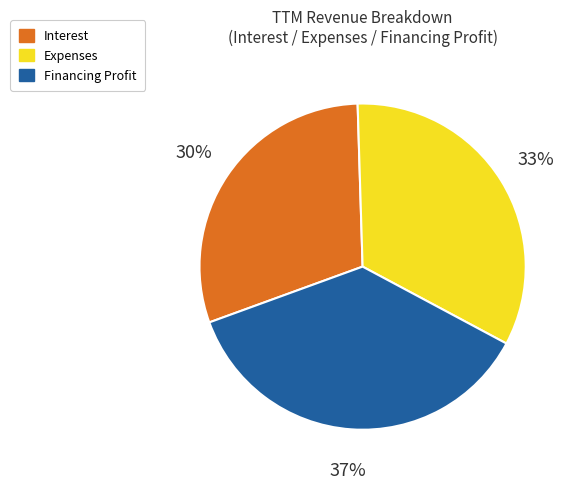

Rank the categories by value from highest to lowest.

Financing Profit, Expenses, Interest